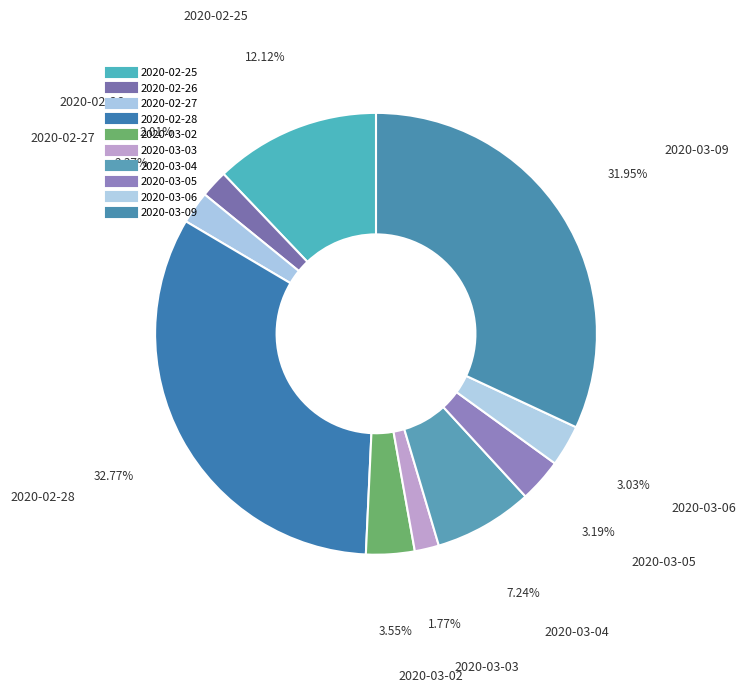

Which has a higher value, 2020-02-27 or 2020-03-06?

2020-03-06